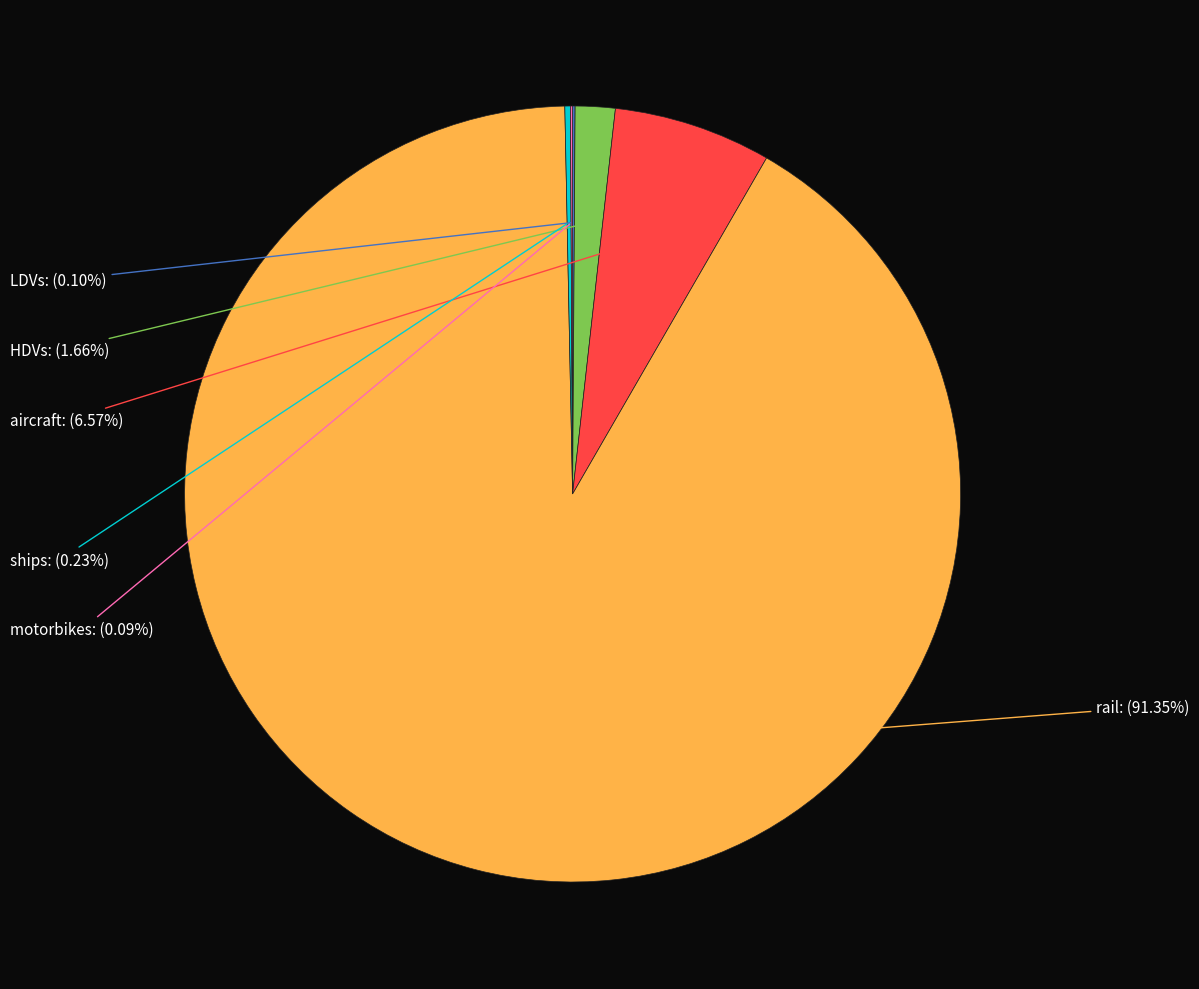

Is there a majority slice in this chart?

Yes